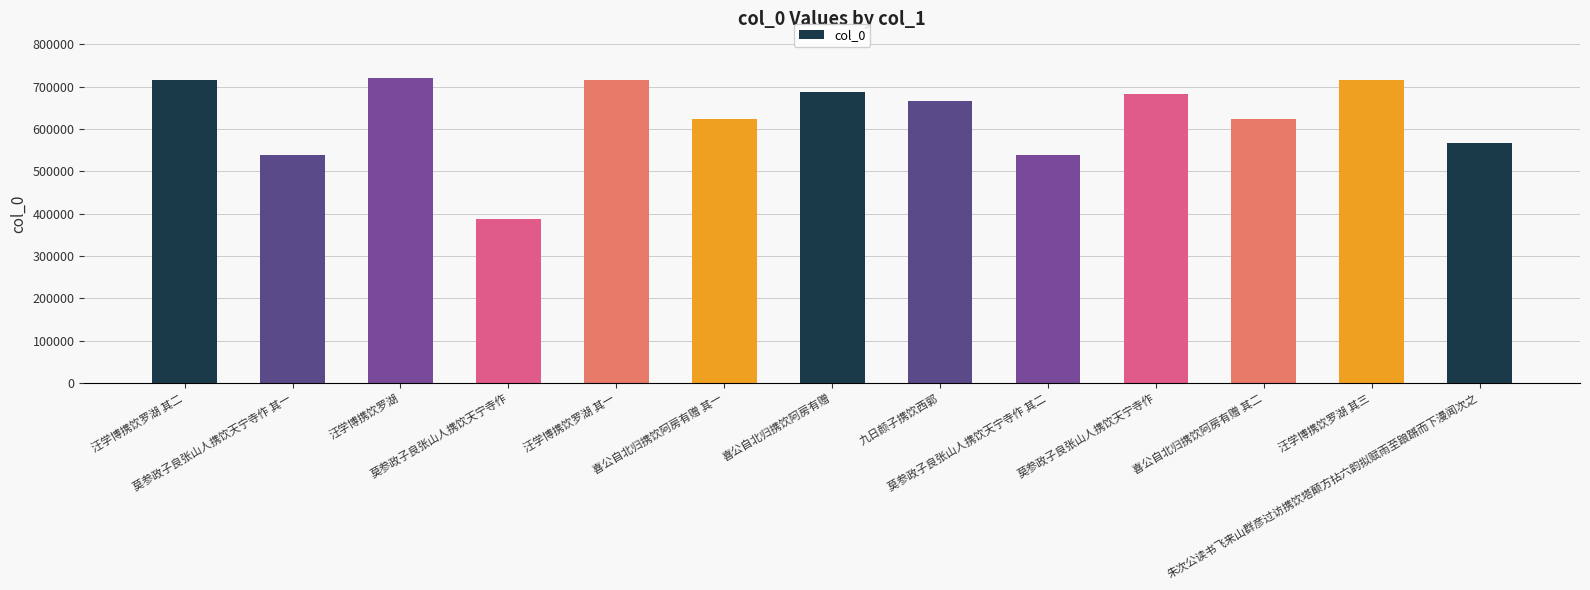

The chart shows a value of 1156786 at 莫参政子良张山人携饮天宁寺作. True or false?

False